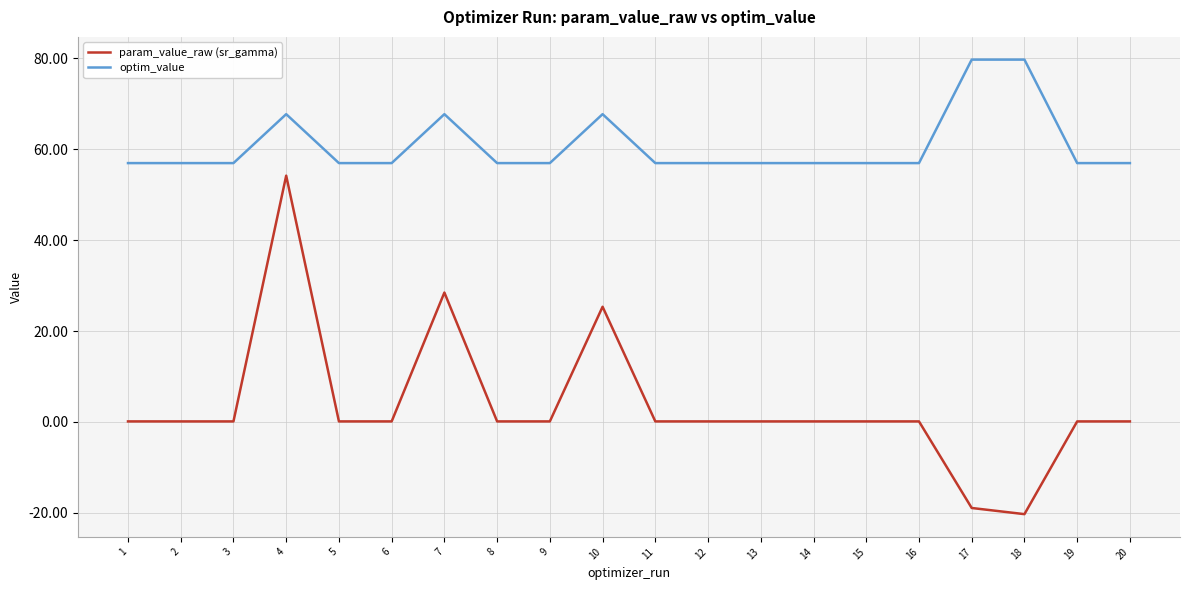

Which series has the widest spread of values?

param_value_raw (sr_gamma)